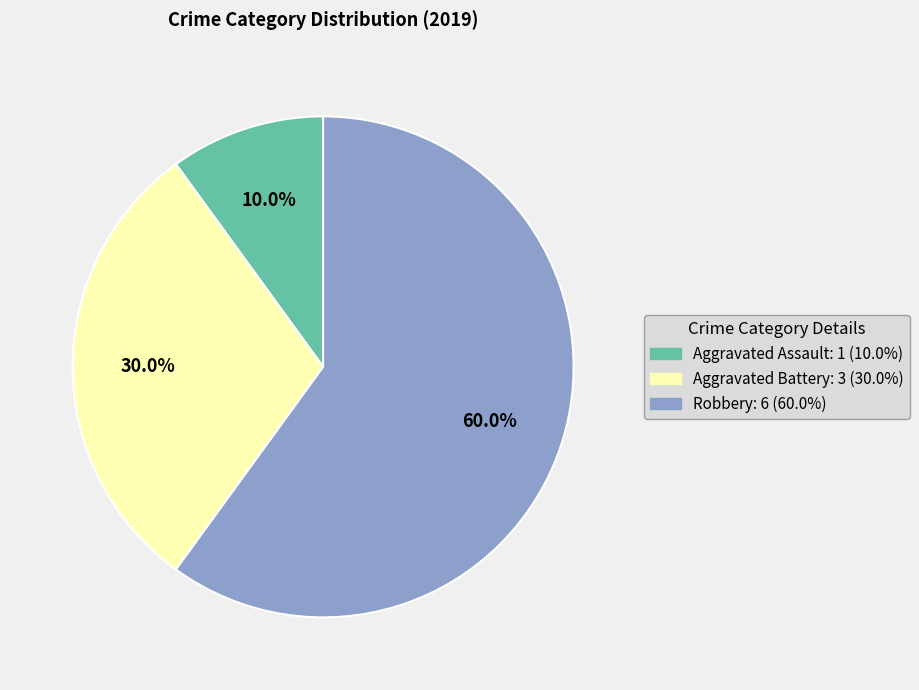

Which has a higher value, Aggravated Assault or Robbery?

Robbery